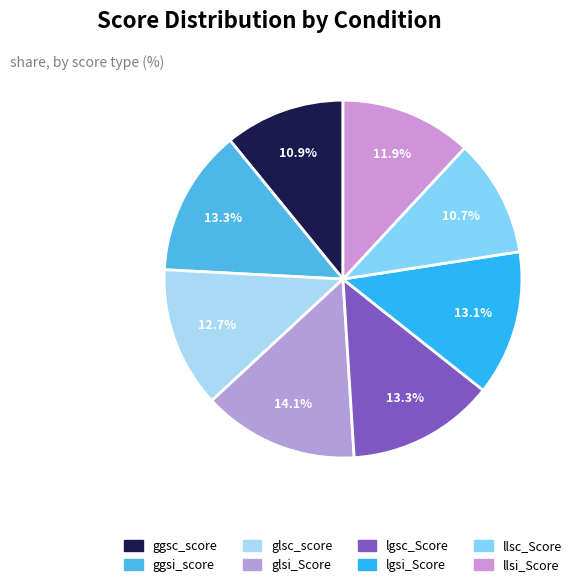

To the nearest percent, what percentage of the pie is glsc_score?

13%